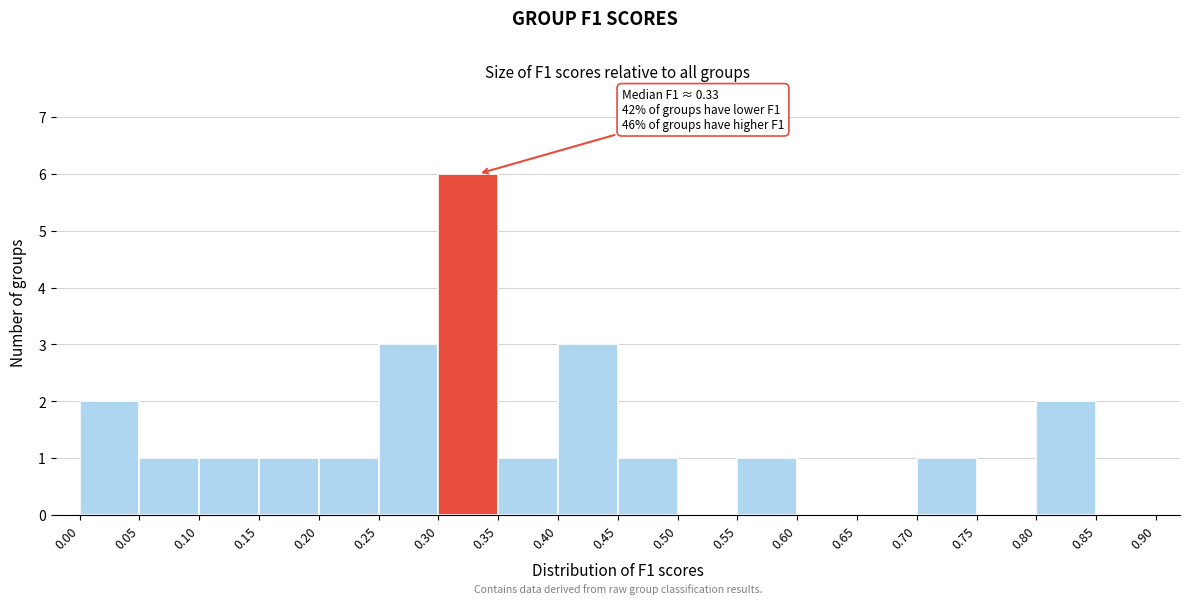

Over which range of the x-axis is the bar tallest?

0.30 to 0.35